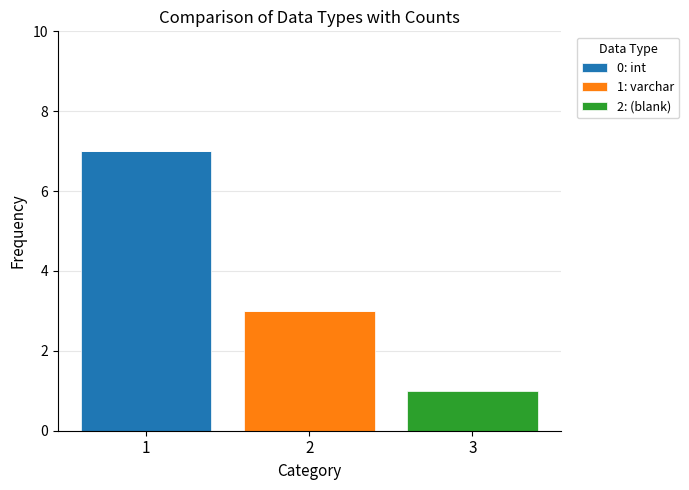

How many categories are shown in the chart?

3